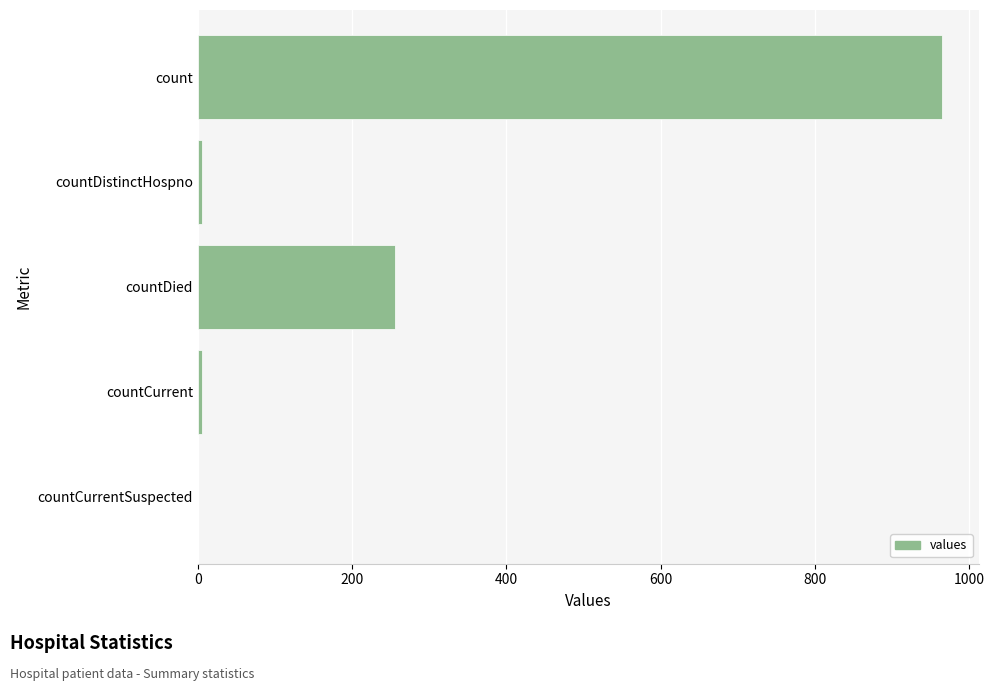

The value at countDied is 256. True or false?

True